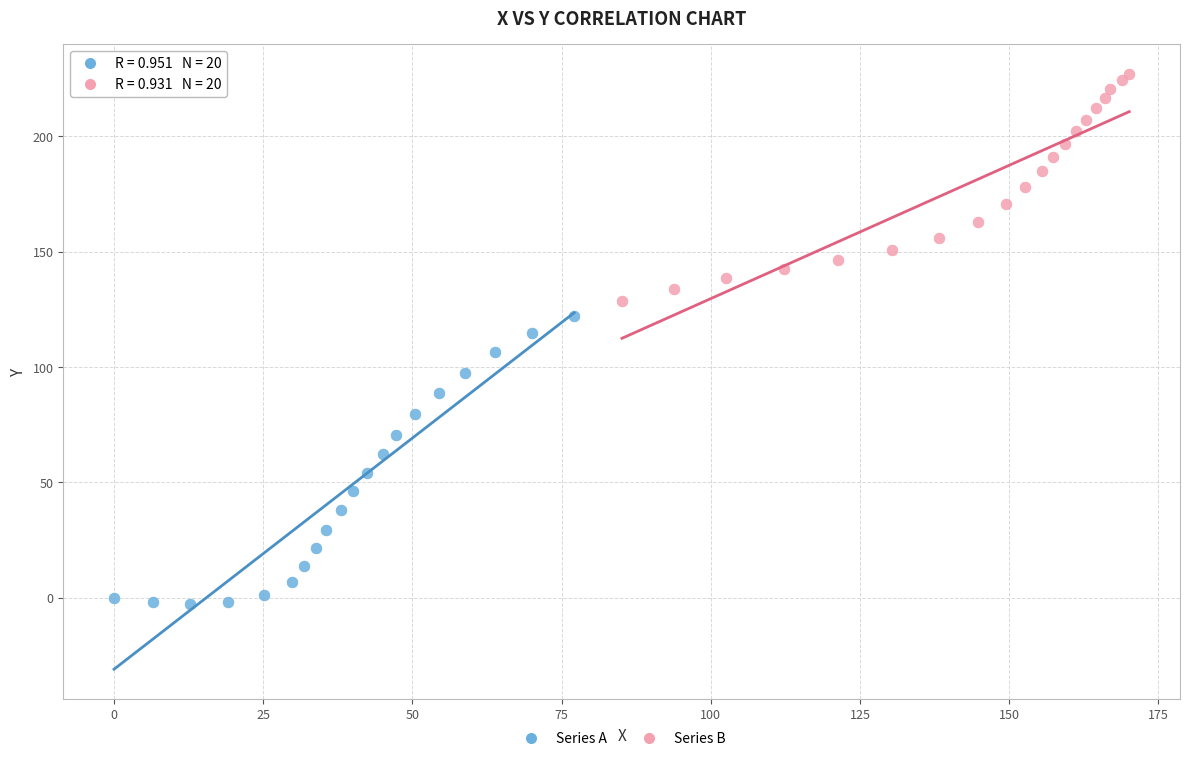

Which series reaches the maximum Y coordinate?

Series B